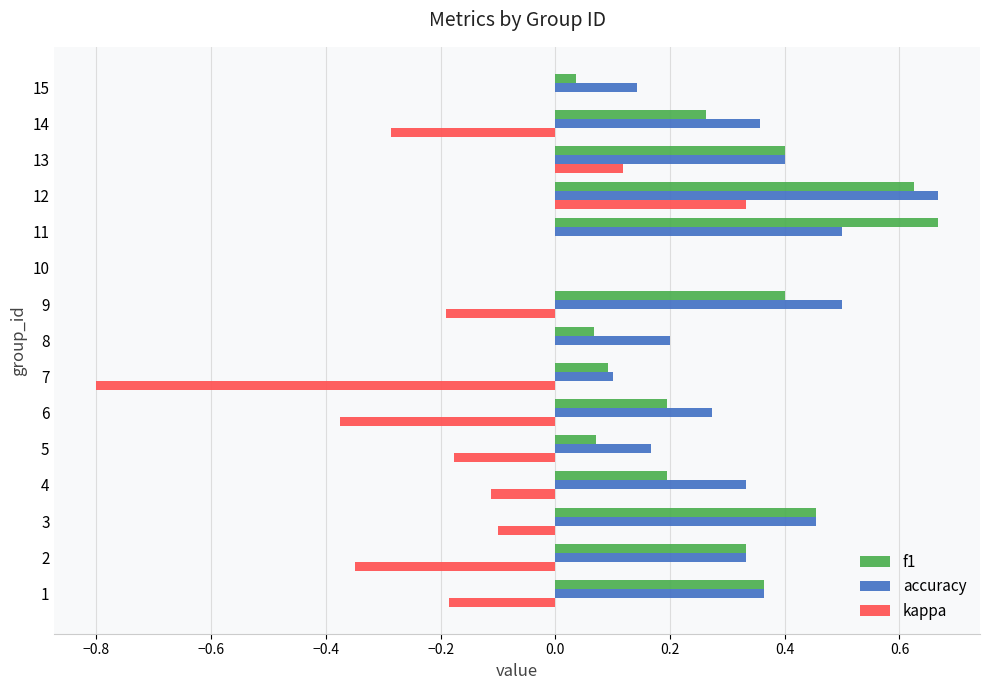

At which category is the sum across all series the highest?

12